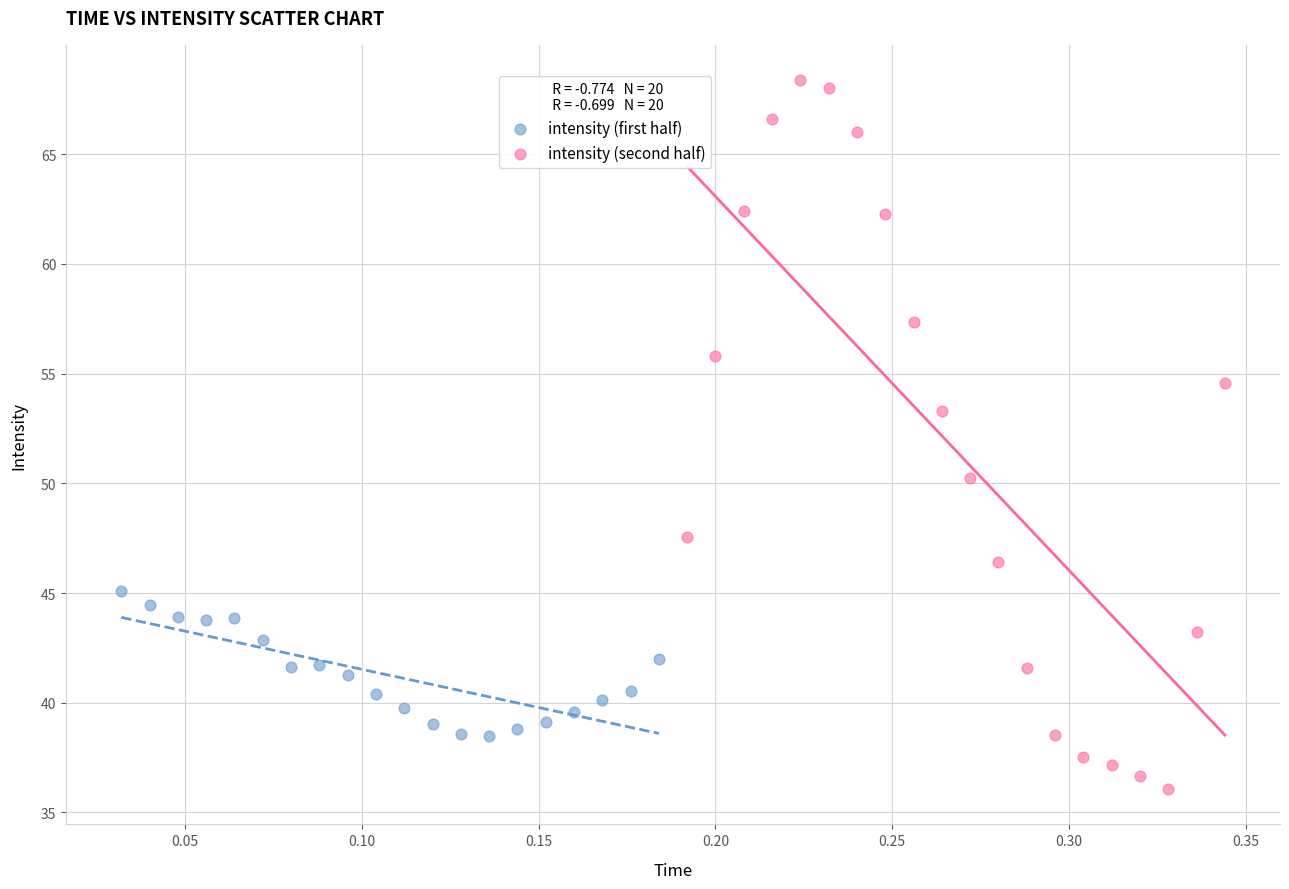

Which series contains the lowest Y value?

intensity (second half)